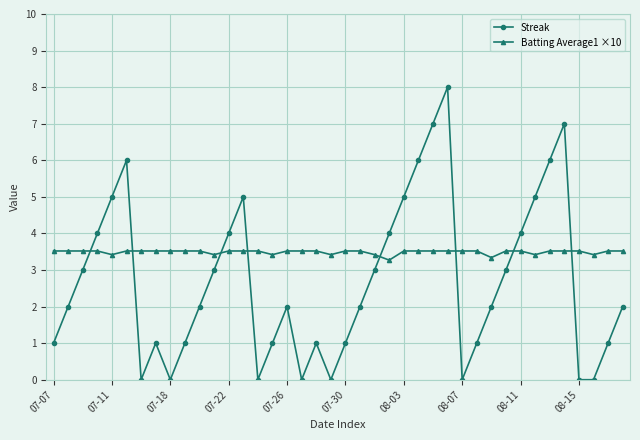

Reading left to right, extract all data points from this chart.

Streak: 1.0	2.0	3.0	4.0	5.0	6.0	0.0	1.0	0.0	1.0	2.0	3.0	4.0	5.0	0.0	1.0	2.0	0.0	1.0	0.0	1.0	2.0	3.0	4.0	5.0	6.0	7.0	8.0	0.0	1.0	2.0	3.0	4.0	5.0	6.0	7.0	0.0	0.0	1.0	2.0
Batting Average1 ×10: 3.5	3.5	3.5	3.5	3.4	3.5	3.5	3.5	3.5	3.5	3.5	3.4	3.5	3.5	3.5	3.4	3.5	3.5	3.5	3.4	3.5	3.5	3.4	3.3	3.5	3.5	3.5	3.5	3.5	3.5	3.3	3.5	3.5	3.4	3.5	3.5	3.5	3.4	3.5	3.5